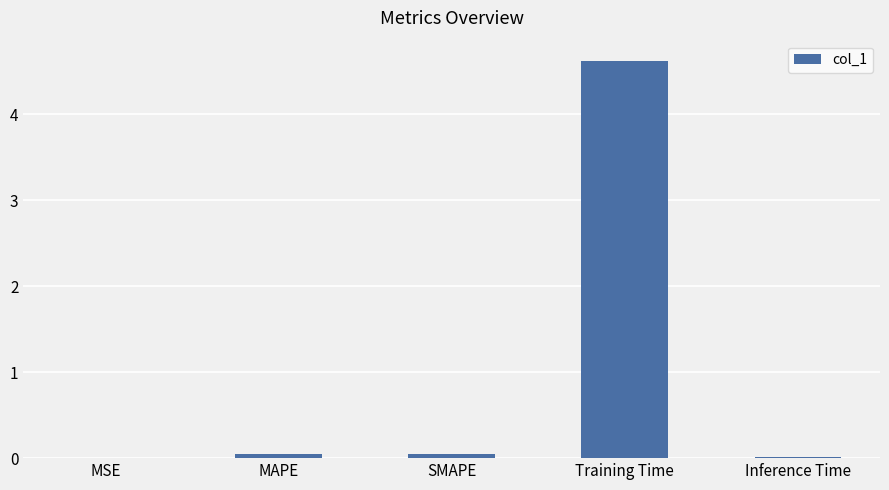

What is the maximum value shown in the chart?

4.6